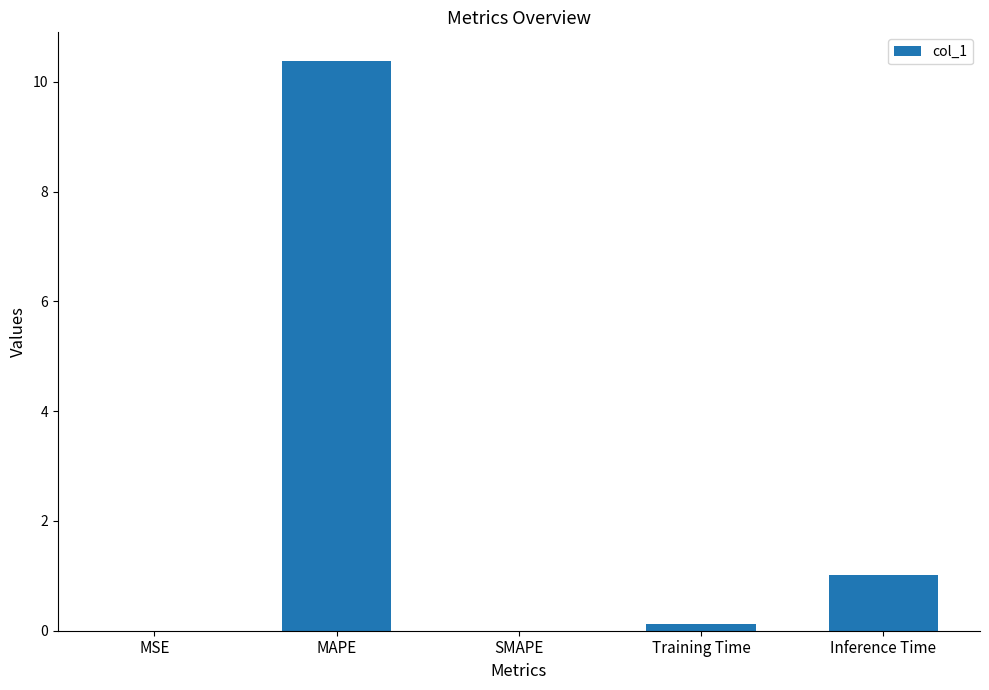

What is the change in value from MAPE to SMAPE?

-10.4